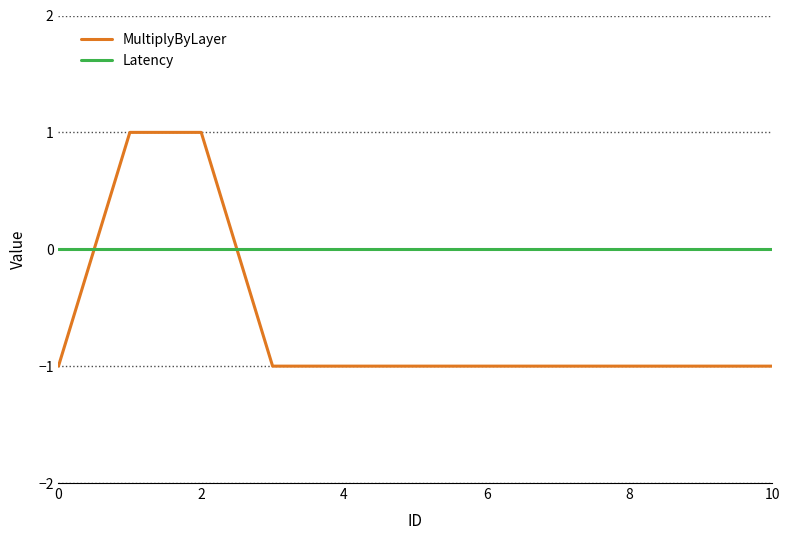

Which series has the largest total across all categories?

Latency